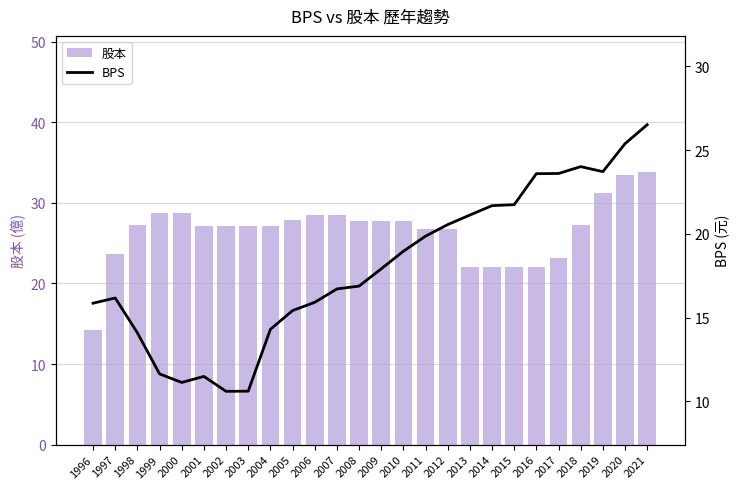

What is the difference between the second highest and second lowest values in the 股本 series?

11.4